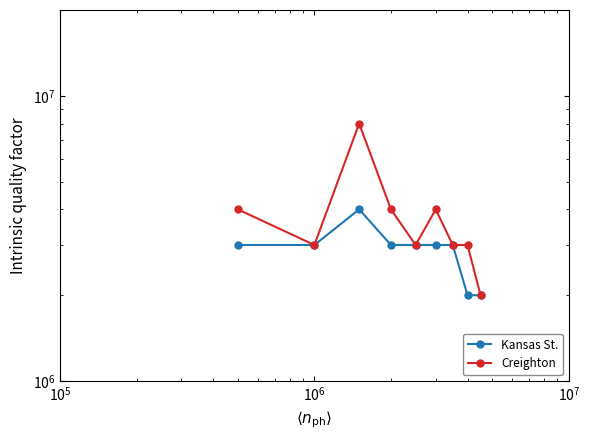

What is the value of the Creighton point at the 6th from the left?

4000000